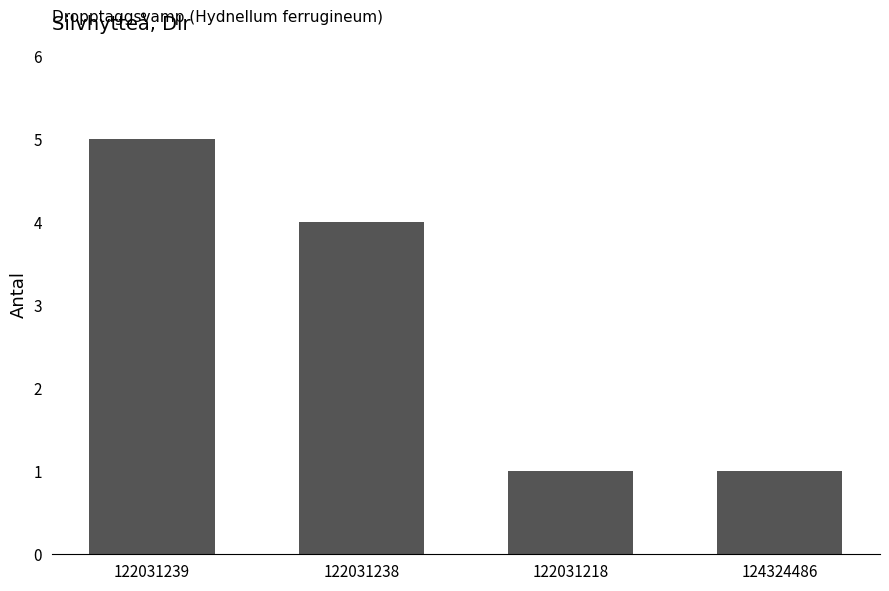

Where is the data nearest to the value 3?

122031238